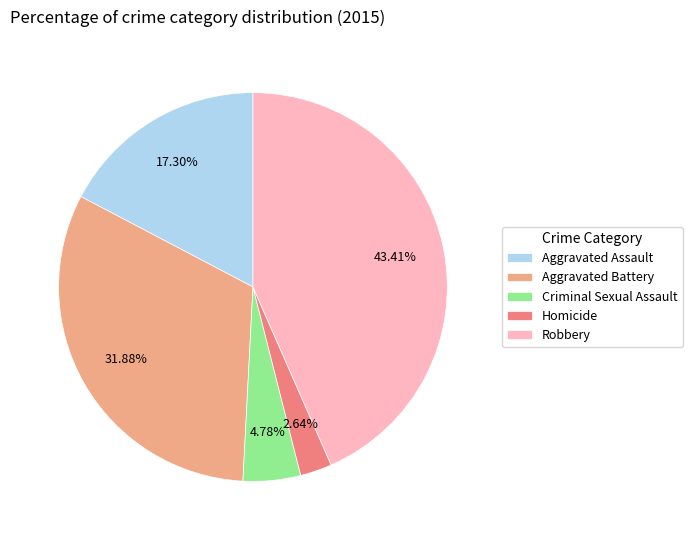

How many slices are in this pie chart?

5